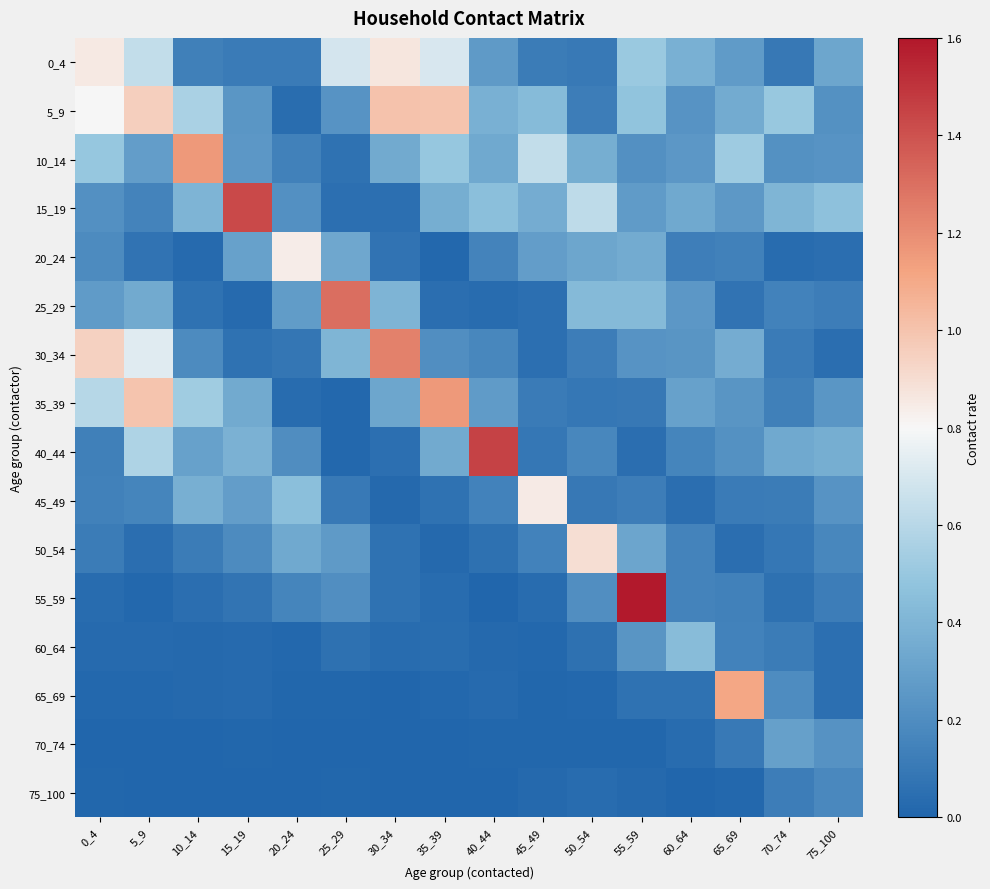

Which category has the lowest value across all series?

35_39